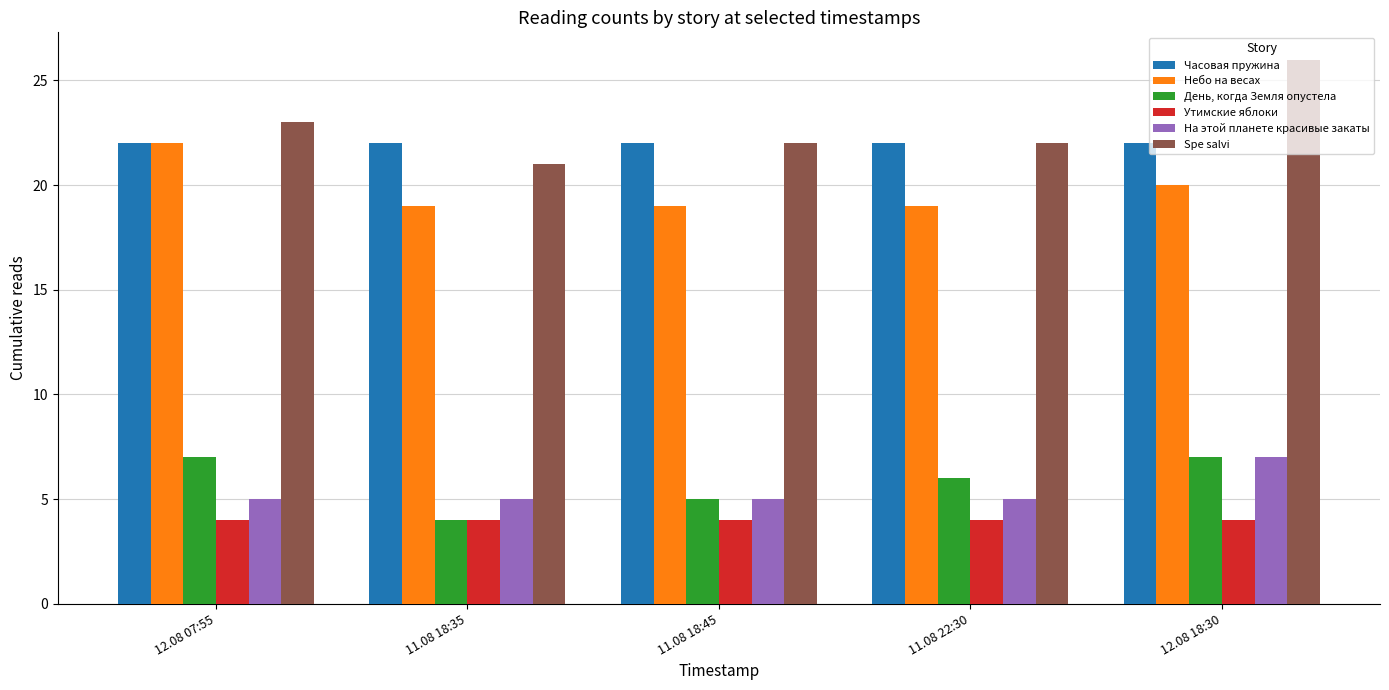

What is the label of the 1st bar from the left?

12.08 07:55